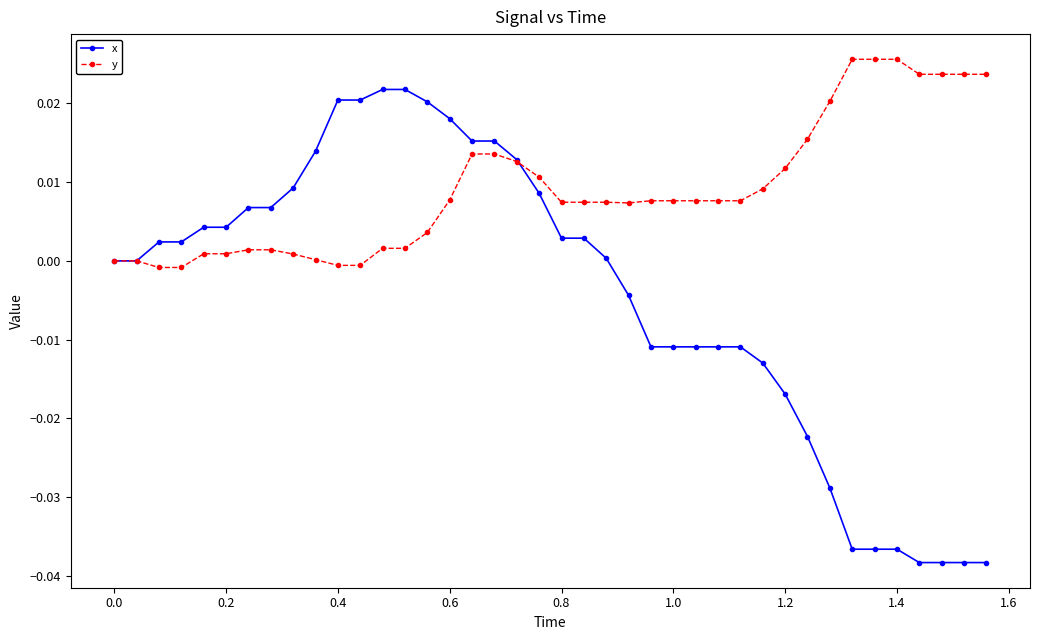

Which series has the largest total across all categories?

y